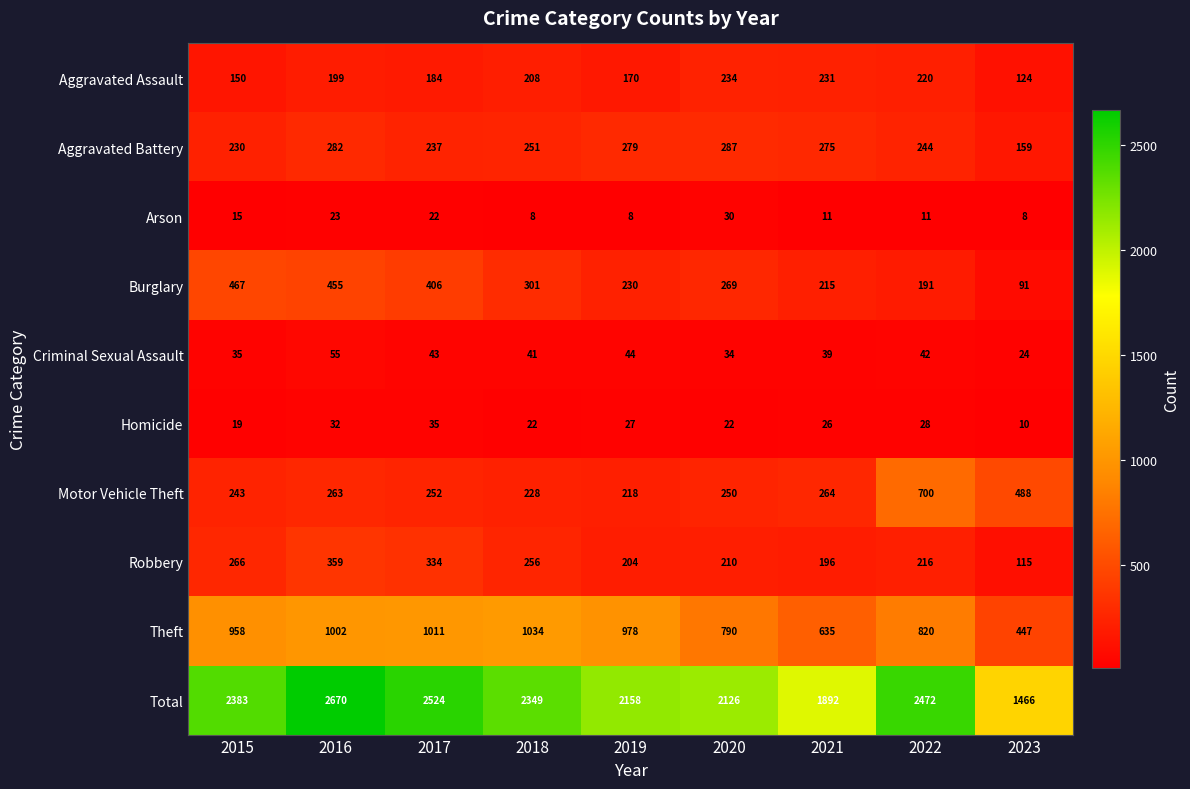

At how many categories does at least one series exceed 391?

9